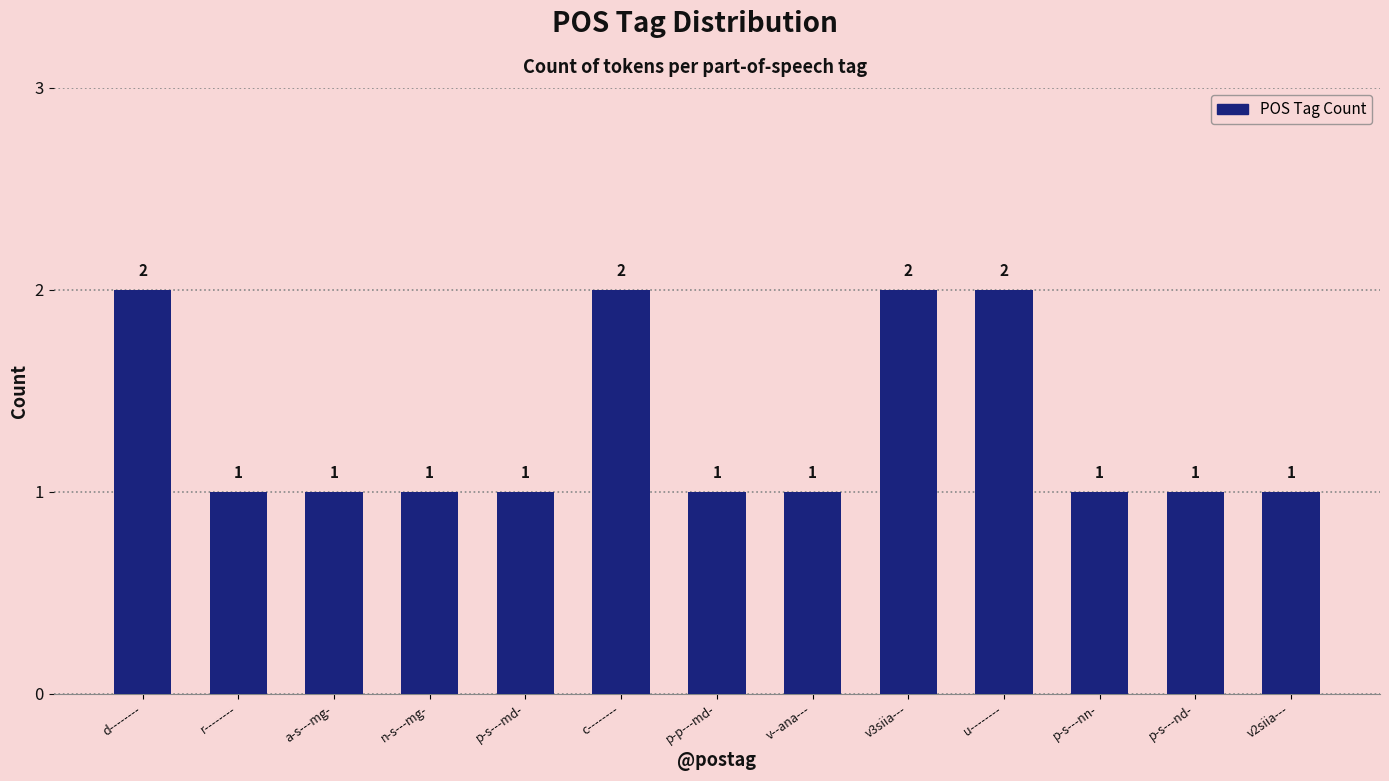

How many categories are shown in the chart?

13